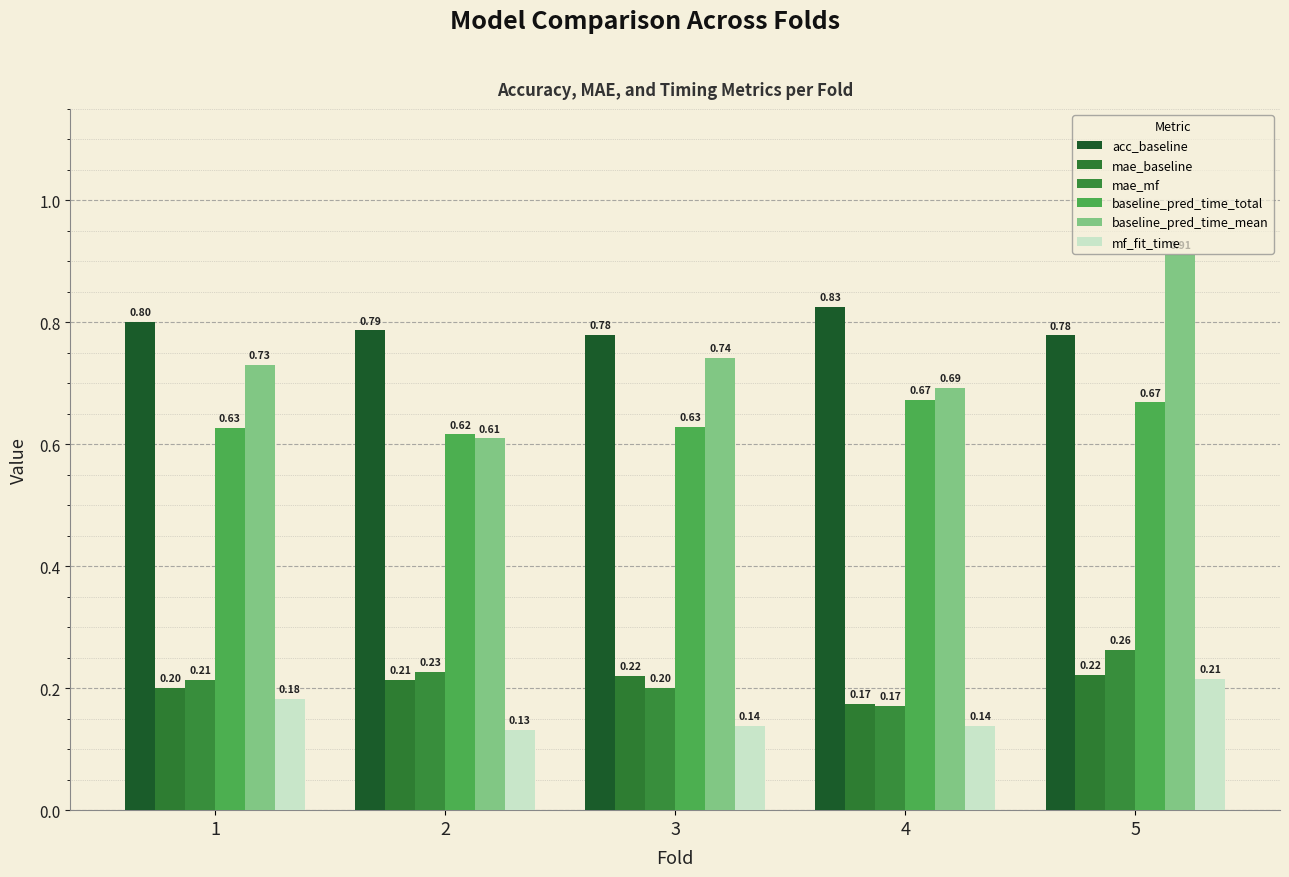

Rank the series at 1 from highest to lowest value.

acc_baseline, baseline_pred_time_mean, baseline_pred_time_total, mae_mf, mae_baseline, mf_fit_time